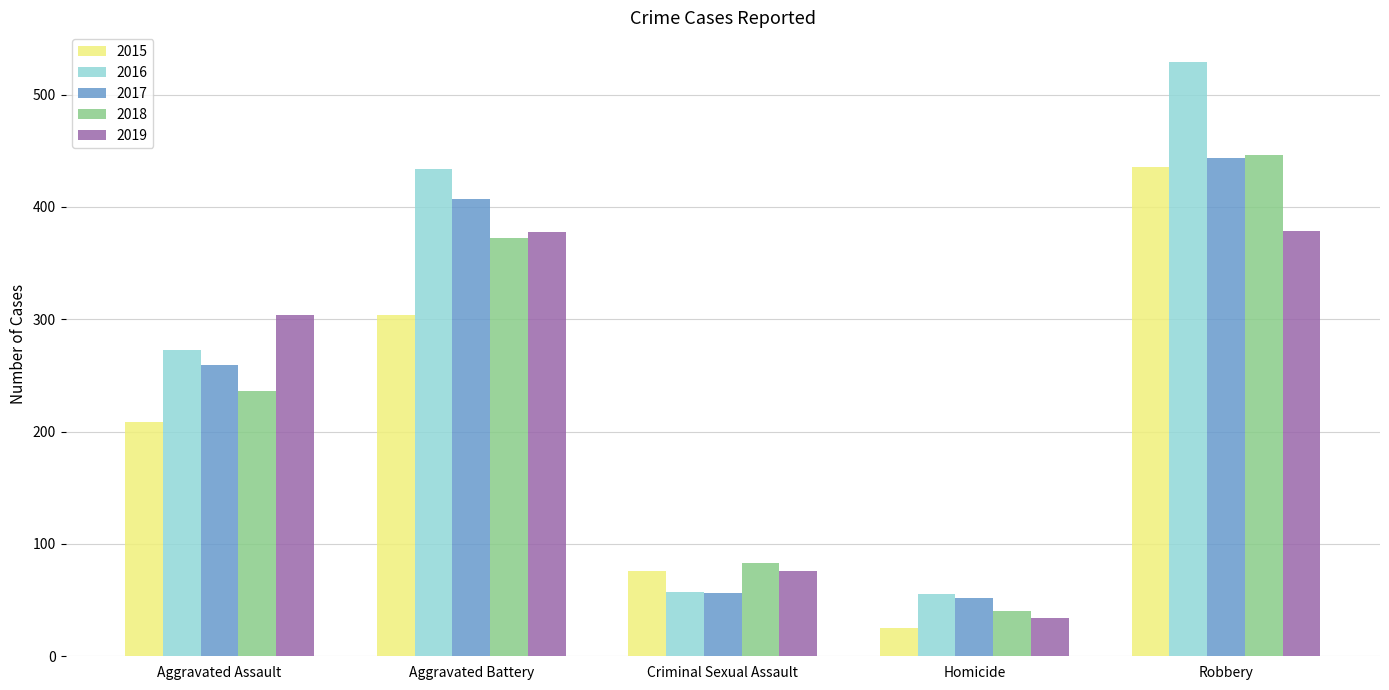

What is the sum of the 2018 values at Robbery and Aggravated Assault?

682